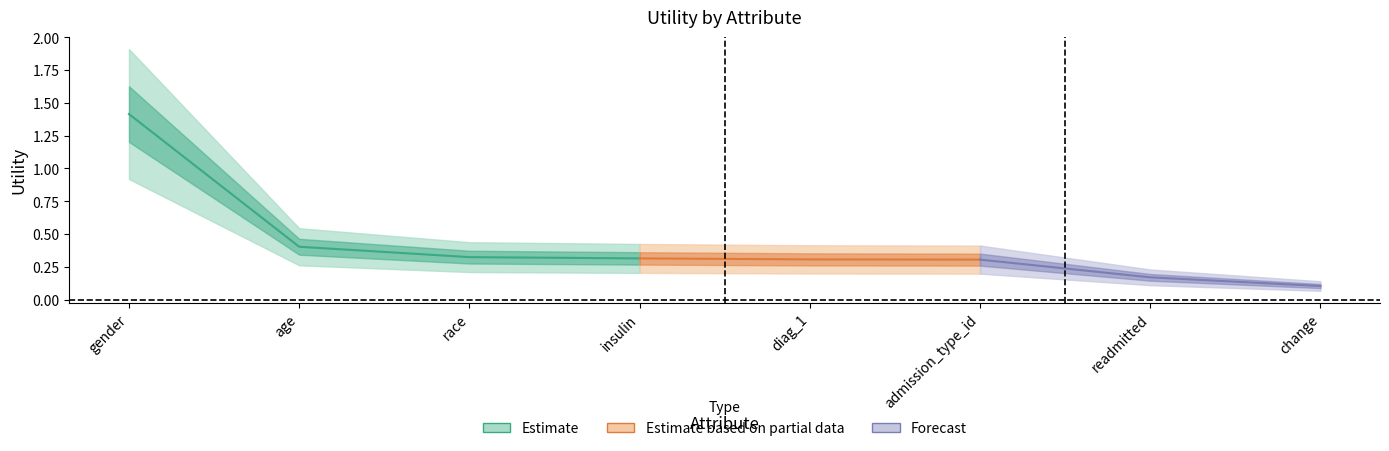

Does the chart display data point markers on the line(s)?

No